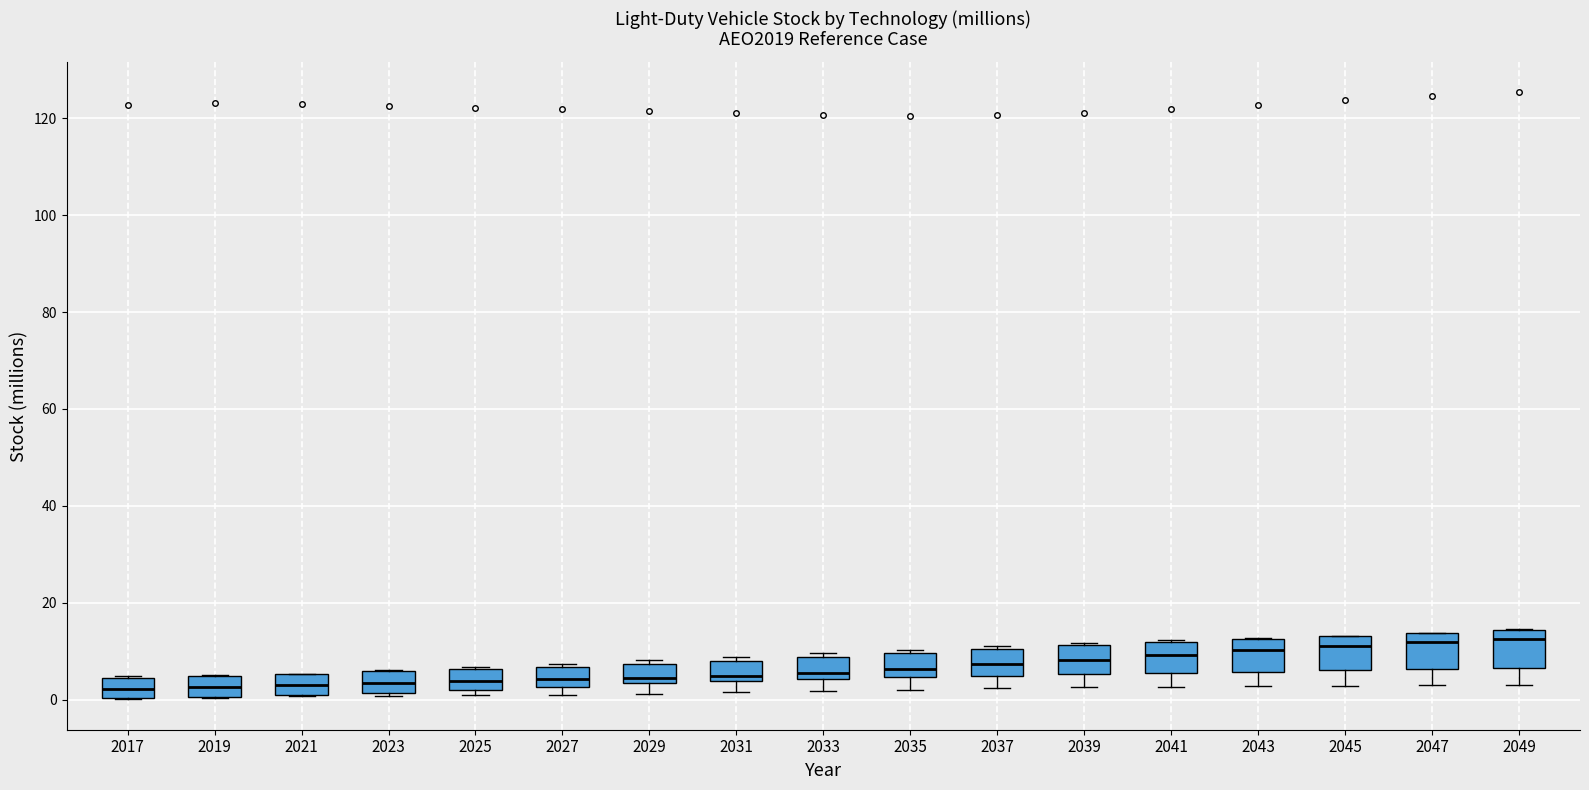

Where is the lower edge of the box at x = 2029 on the y-axis? The values are not printed on the chart, so give them approximately, as read against the axis.

4